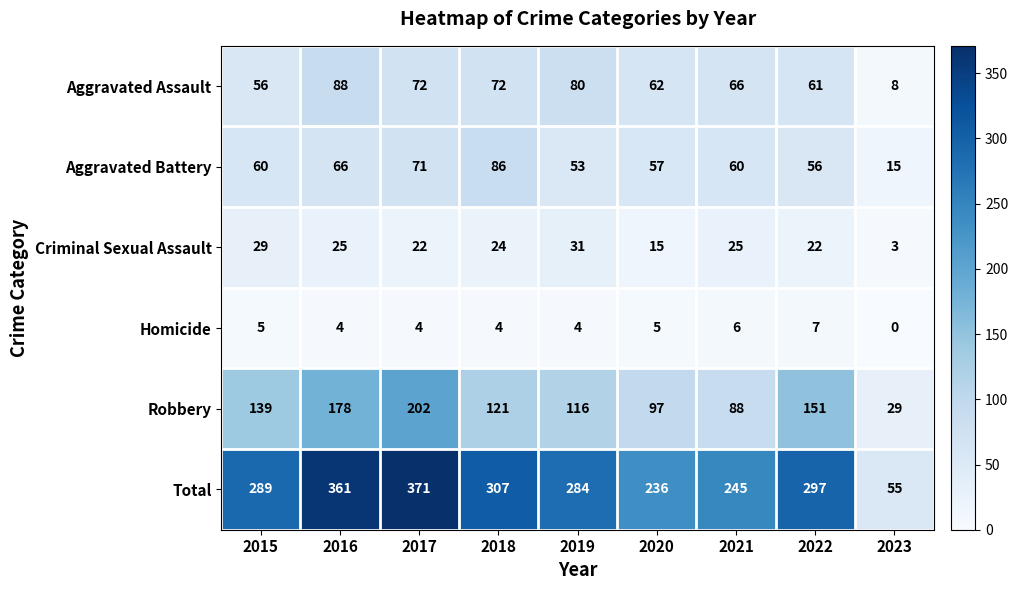

List the series in order of their peak value, highest first.

Total, Robbery, Aggravated Assault, Aggravated Battery, Criminal Sexual Assault, Homicide